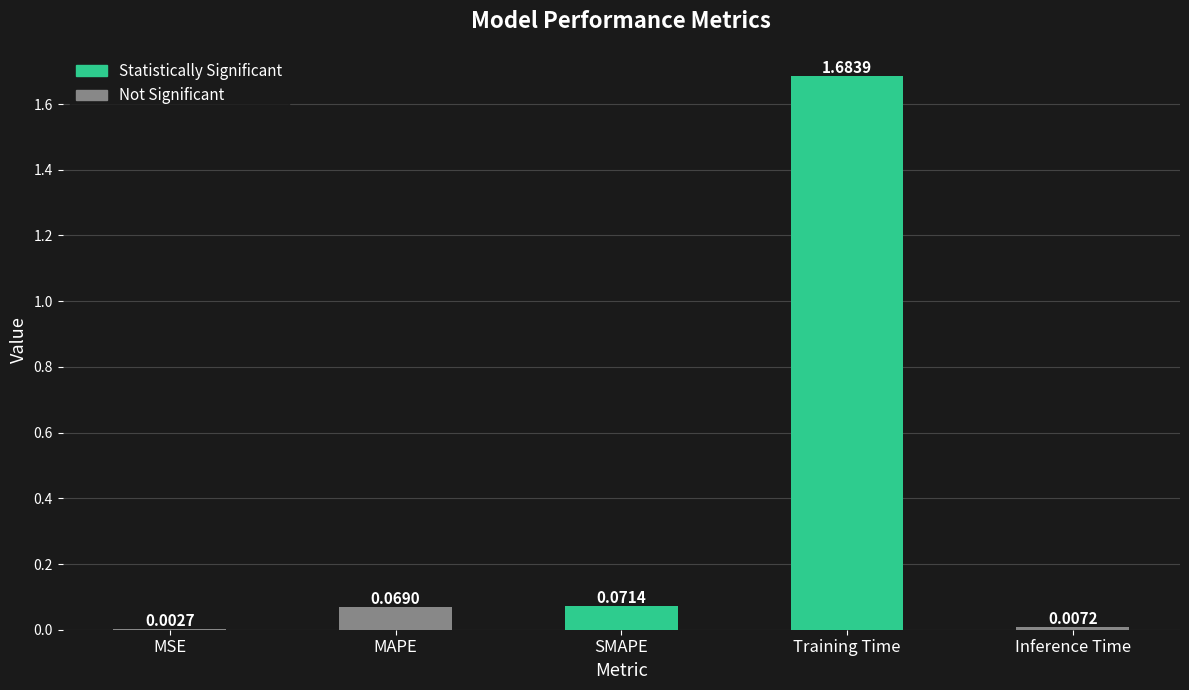

At which category does the chart reach its peak across all series?

Training Time